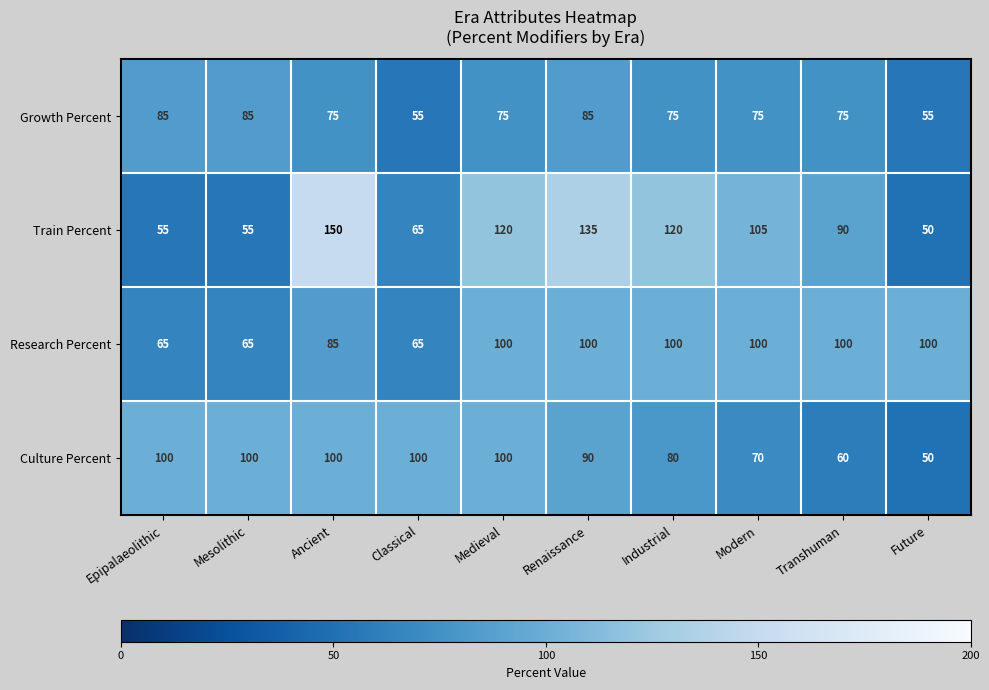

Which series changed the most between Modern and Transhuman?

Train Percent